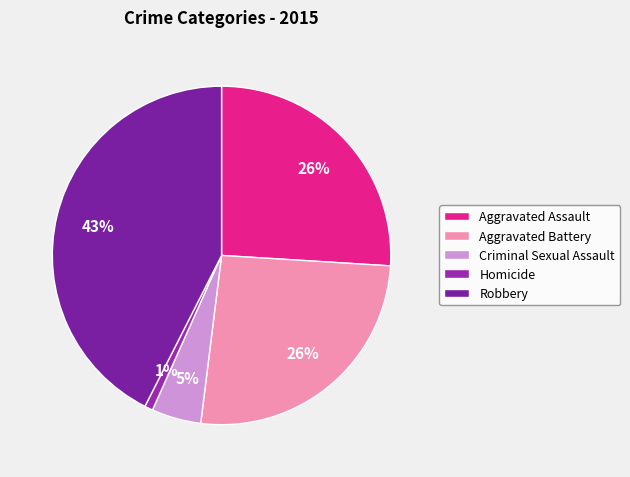

To the nearest percent, what portion does Robbery represent?

43%